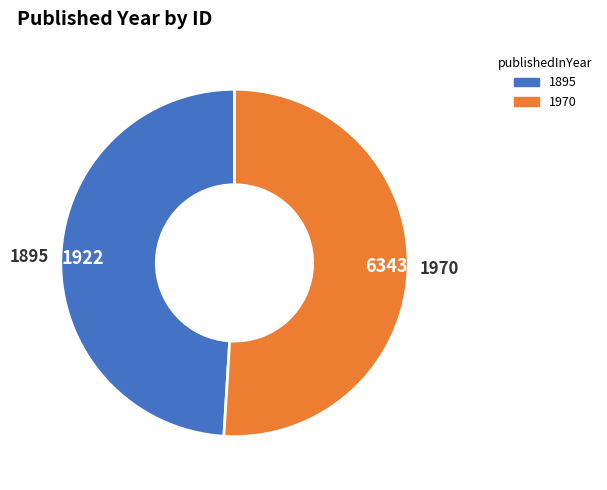

True or false: 1922 accounts for 49% of the total.

True